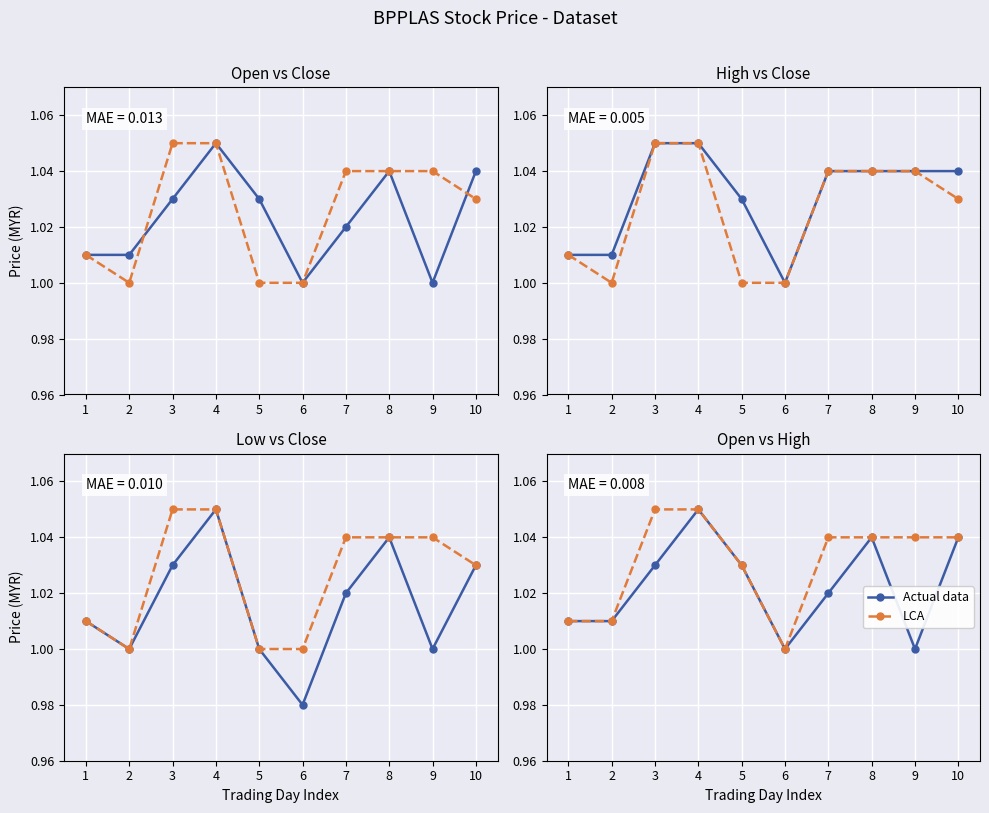

What is the total value across all series at 2?

2.0